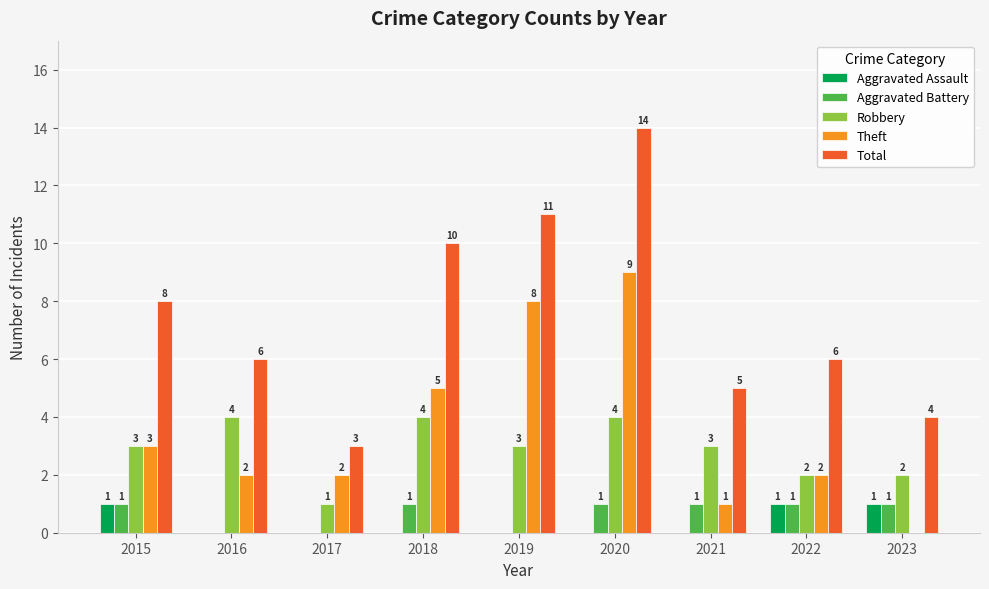

What is the sum of all Aggravated Battery values?

6